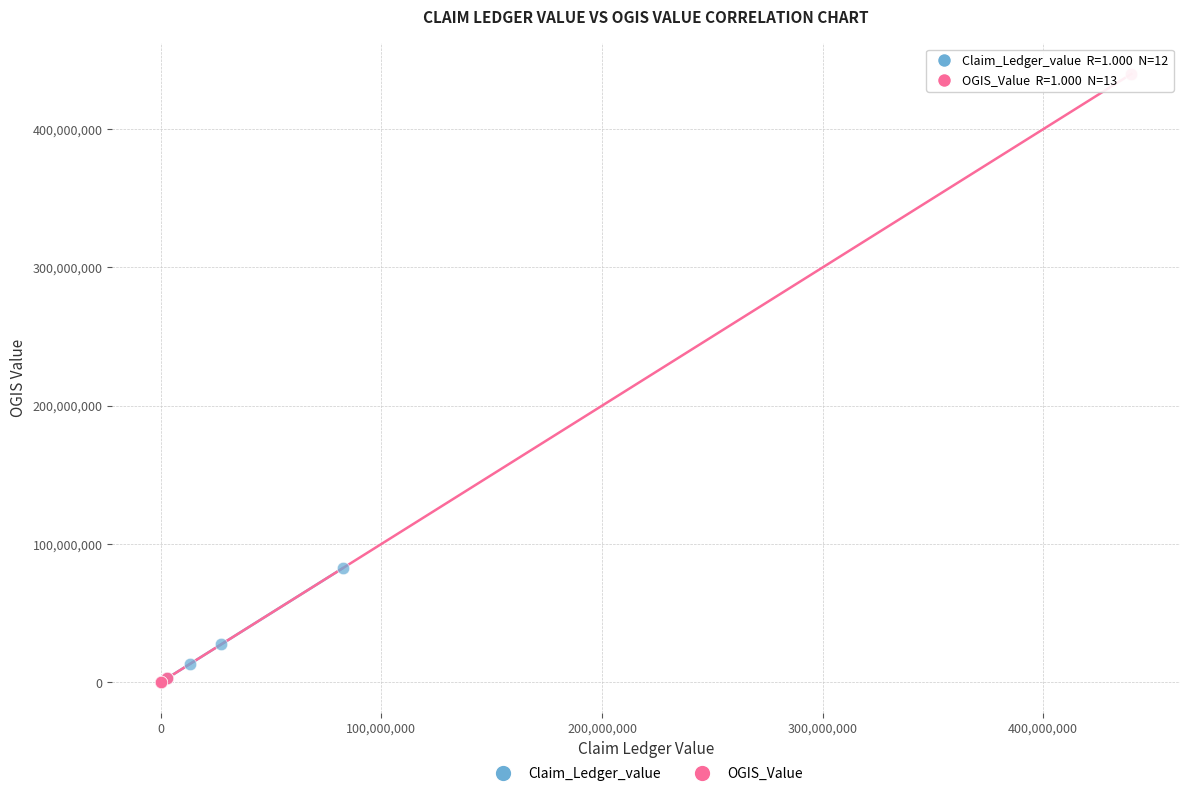

Which series contains the highest Y value?

OGIS_Value